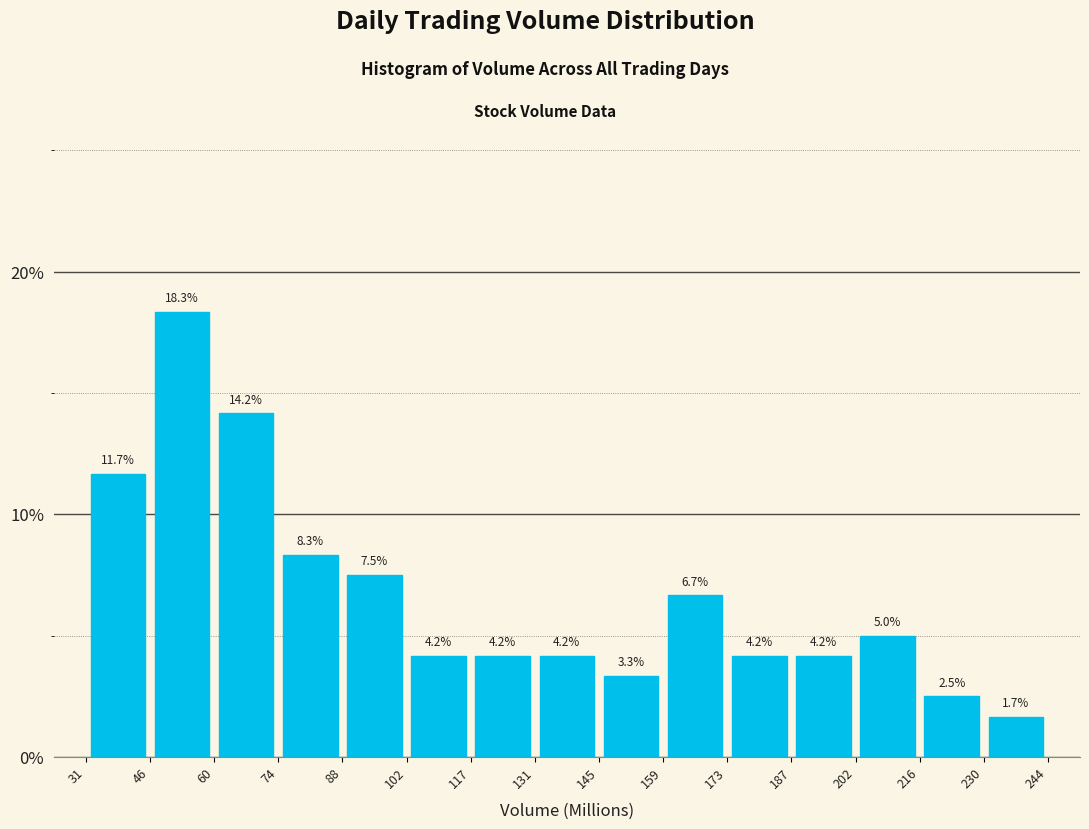

How tall is the bar that spans 230 to 244 on the x-axis?

1.7